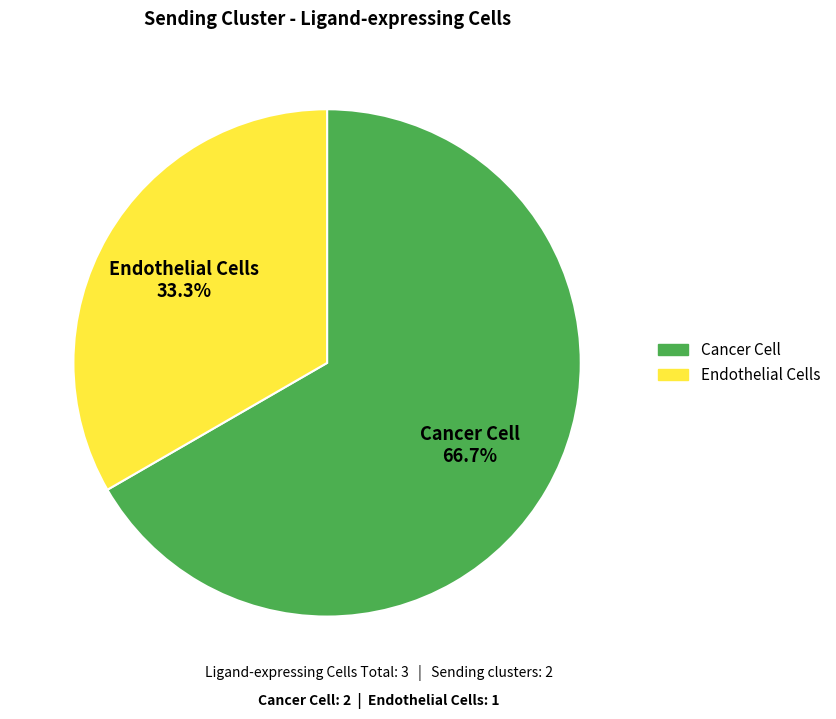

What percentage is the Endothelial Cells slice, to the nearest percent?

33%